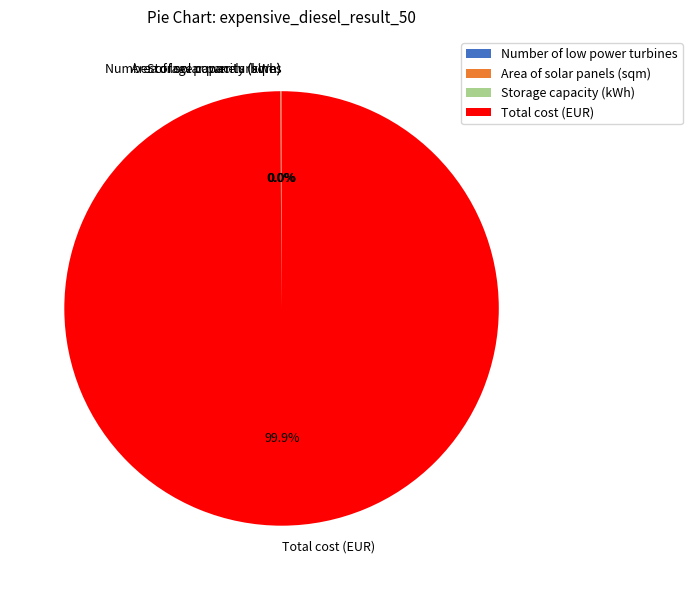

What is the largest slice in the pie chart?

Total cost (EUR)